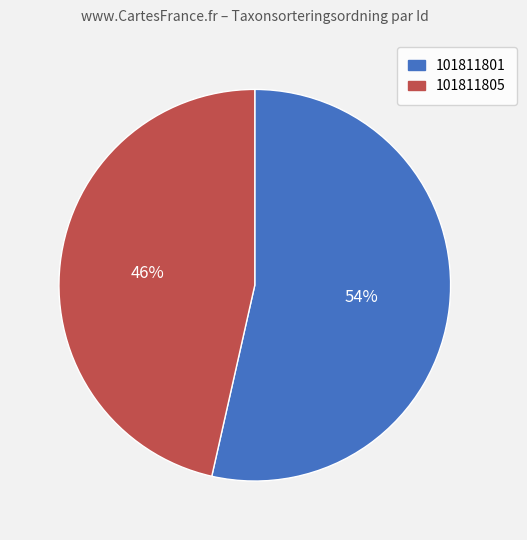

What percentage is the 101811805 slice, to the nearest percent?

46%